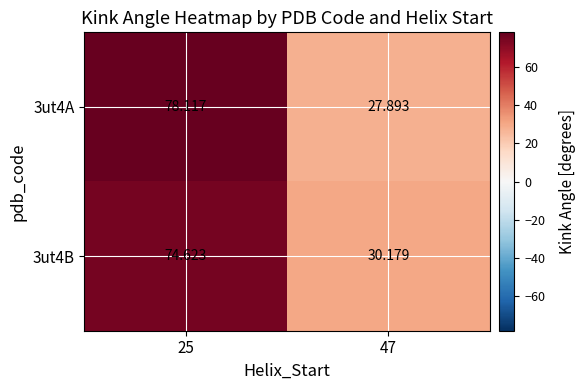

Which series has the largest total across all categories?

3ut4A